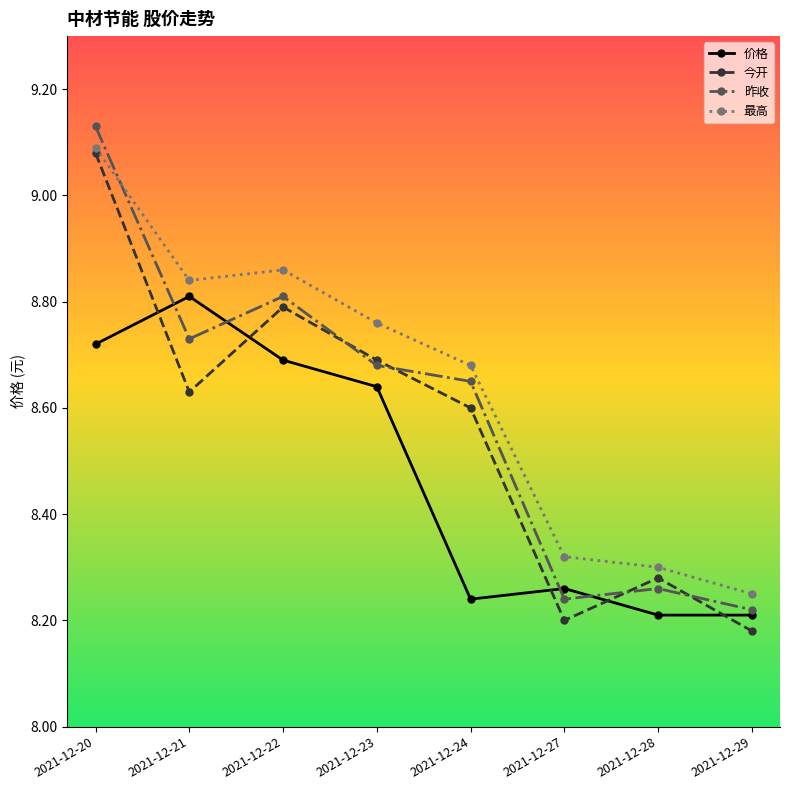

What are all the series names shown in the legend?

价格, 今开, 昨收, 最高